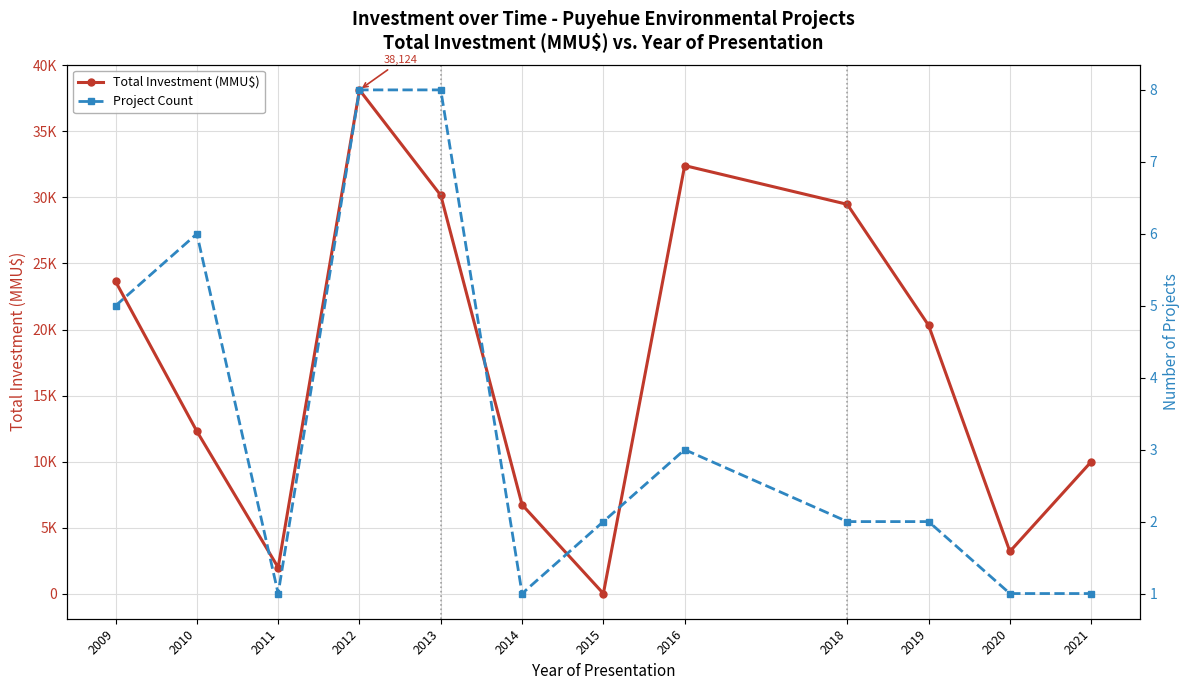

Between 2013 and 2014, which series saw the biggest shift?

Total Investment (MMU$)